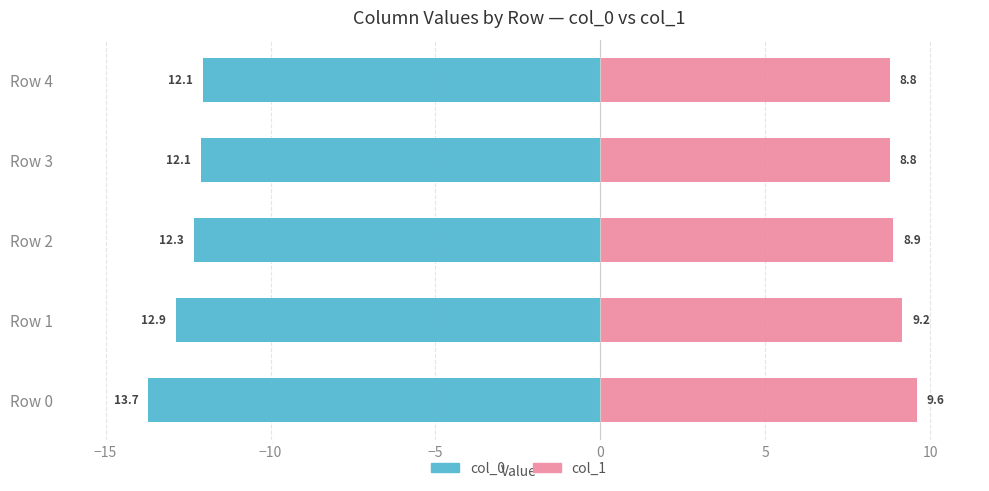

Which series has the widest spread of values?

col_0